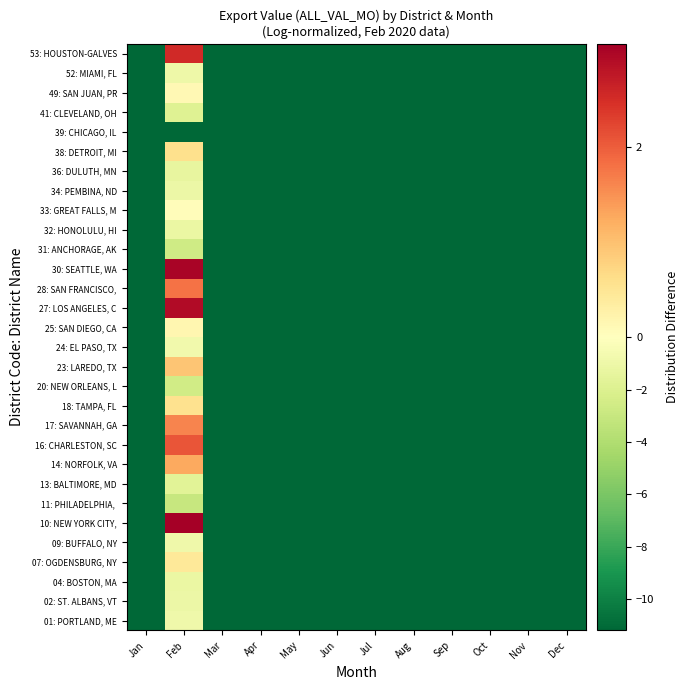

Which label corresponds to the smallest value in the chart?

Jan